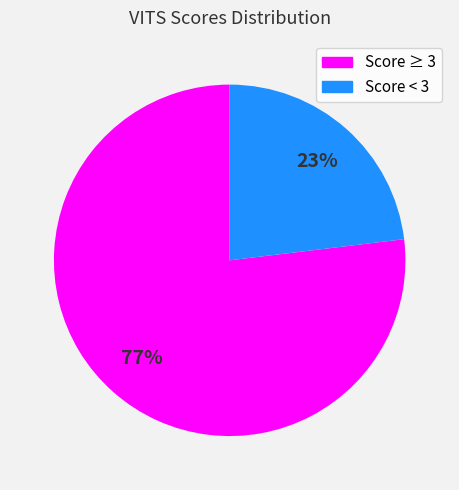

What percentage is the Score < 3 slice, to the nearest percent?

23%